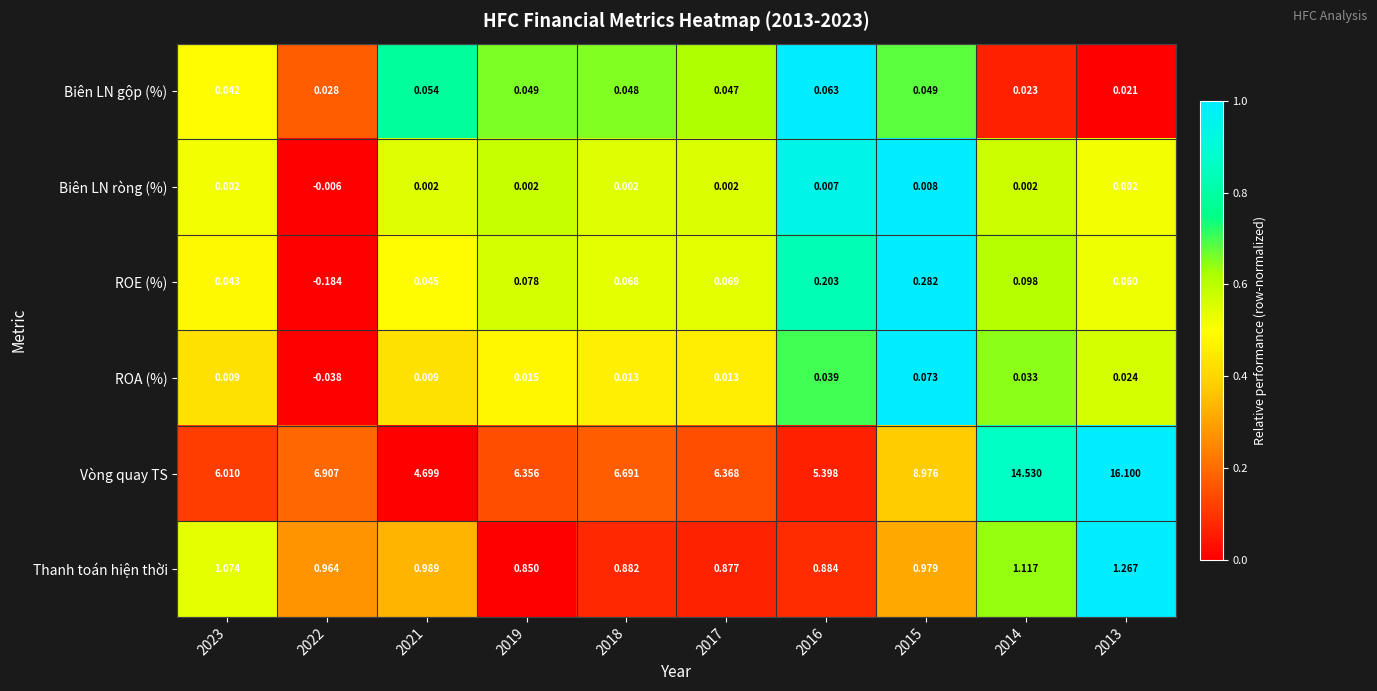

Between 2019 and 2014, which series saw the biggest shift?

Vòng quay TS